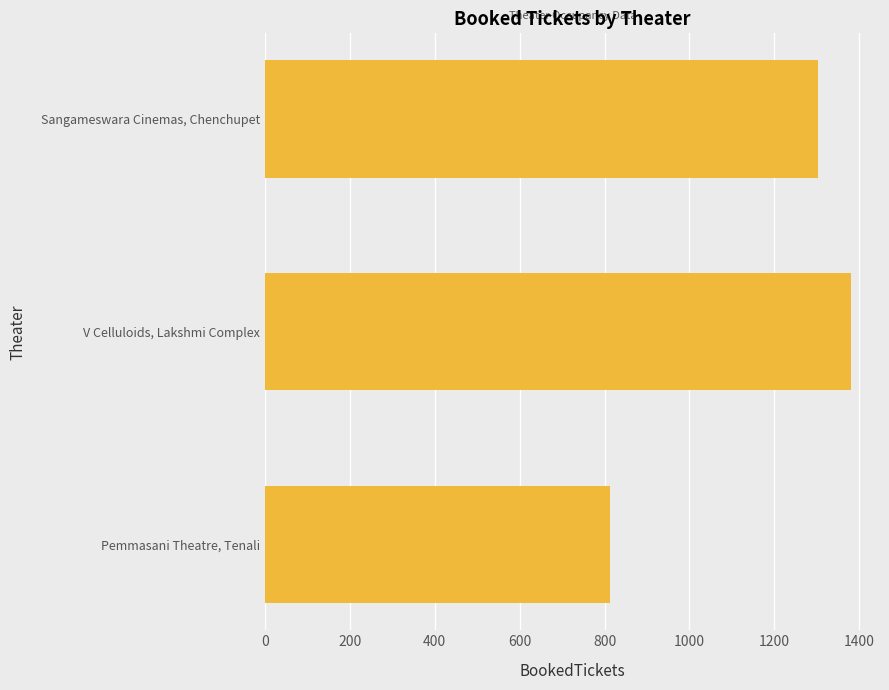

The value at Sangameswara Cinemas, Chenchupet is 1858. True or false?

False